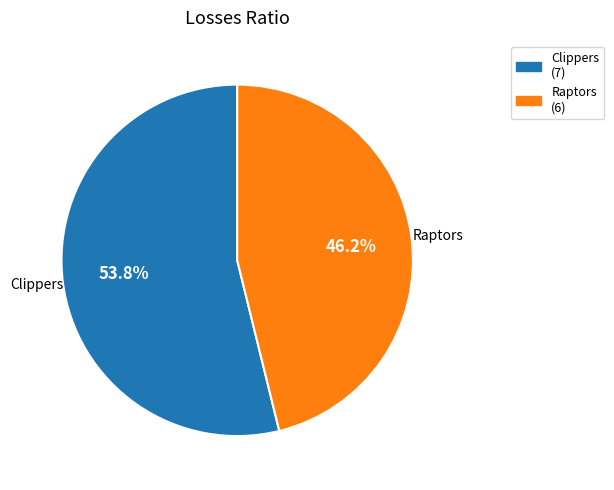

How many segments does this pie chart have?

2